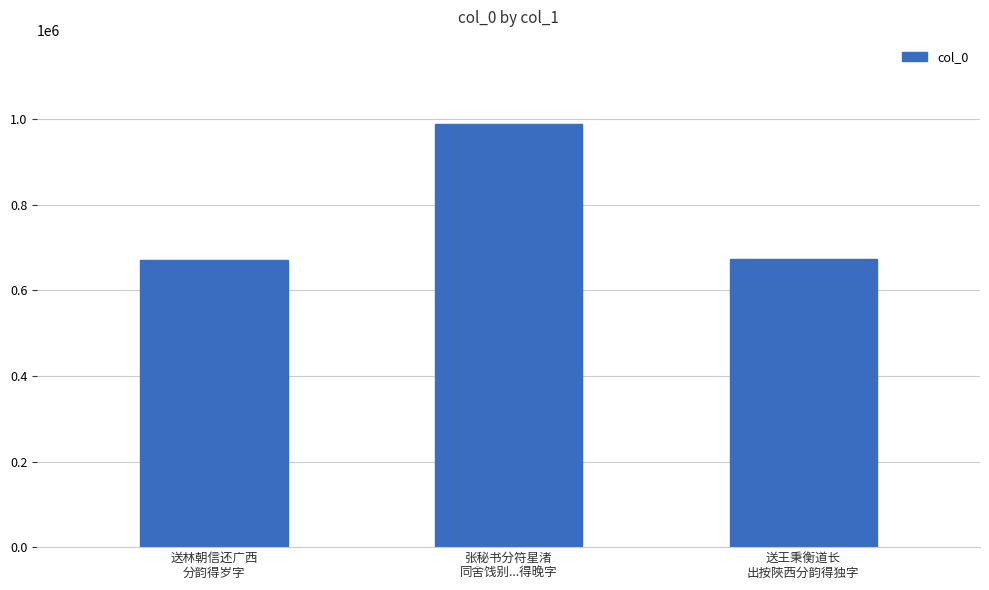

What is the value of the 2nd bar from the left?

987985